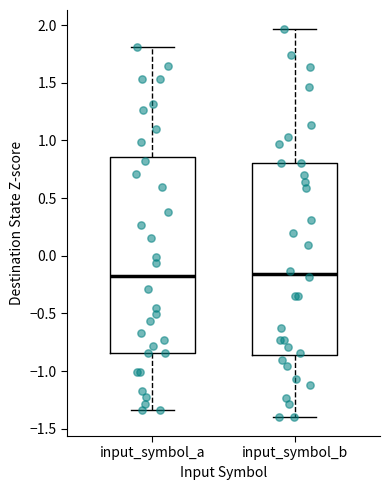

Reading left to right, read every box against the y-axis: the position of its median line, the range the box covers, and the ends of its whiskers. The values are not printed on the chart, so give them approximately, as read against the axis.

input_symbol_a: median -0.20, box -0.85 to 0.85, whiskers -1.35 to 1.80
input_symbol_b: median -0.15, box -0.85 to 0.80, whiskers -1.40 to 1.95